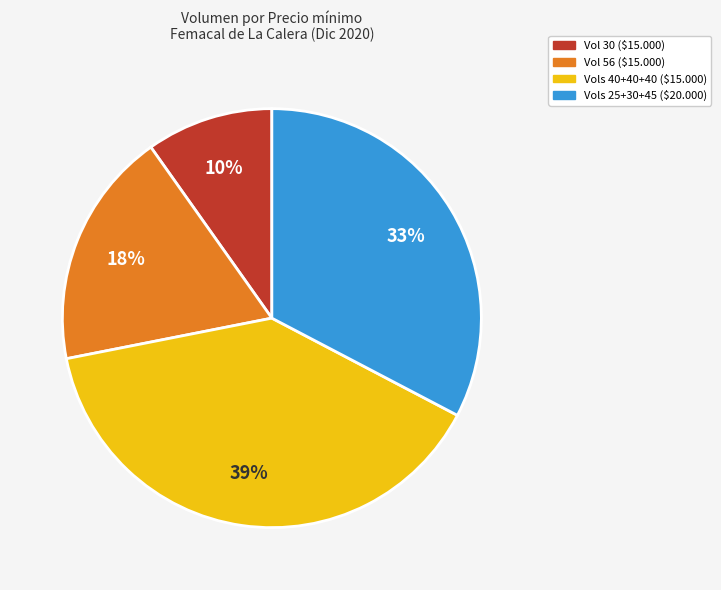

Does Vols 40+40+40 ($15.000) account for over 50% of the chart?

No